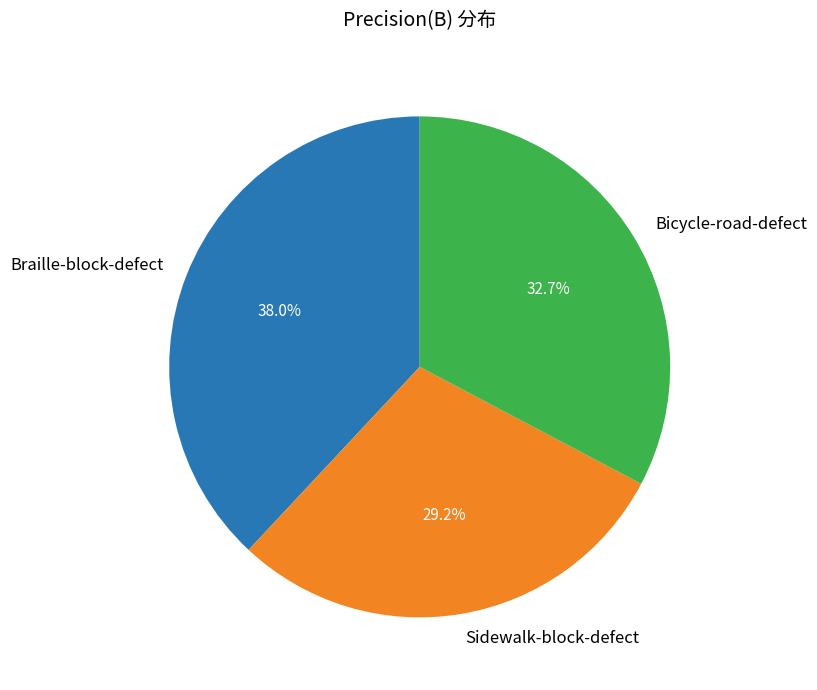

What is the total percentage of Braille-block-defect and Sidewalk-block-defect?

67.3%